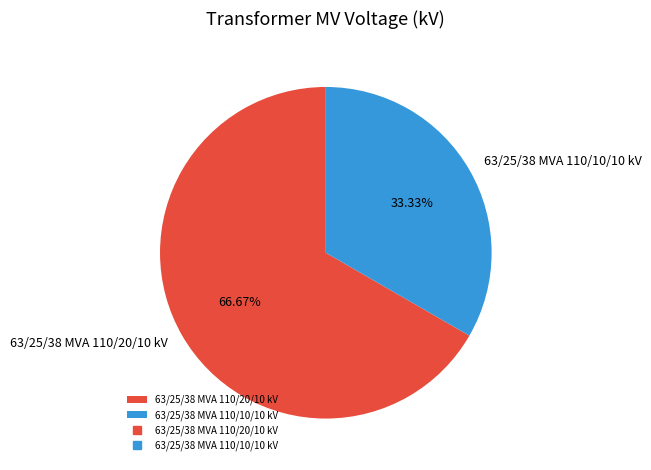

Which slice is the smallest?

63/25/38 MVA 110/10/10 kV